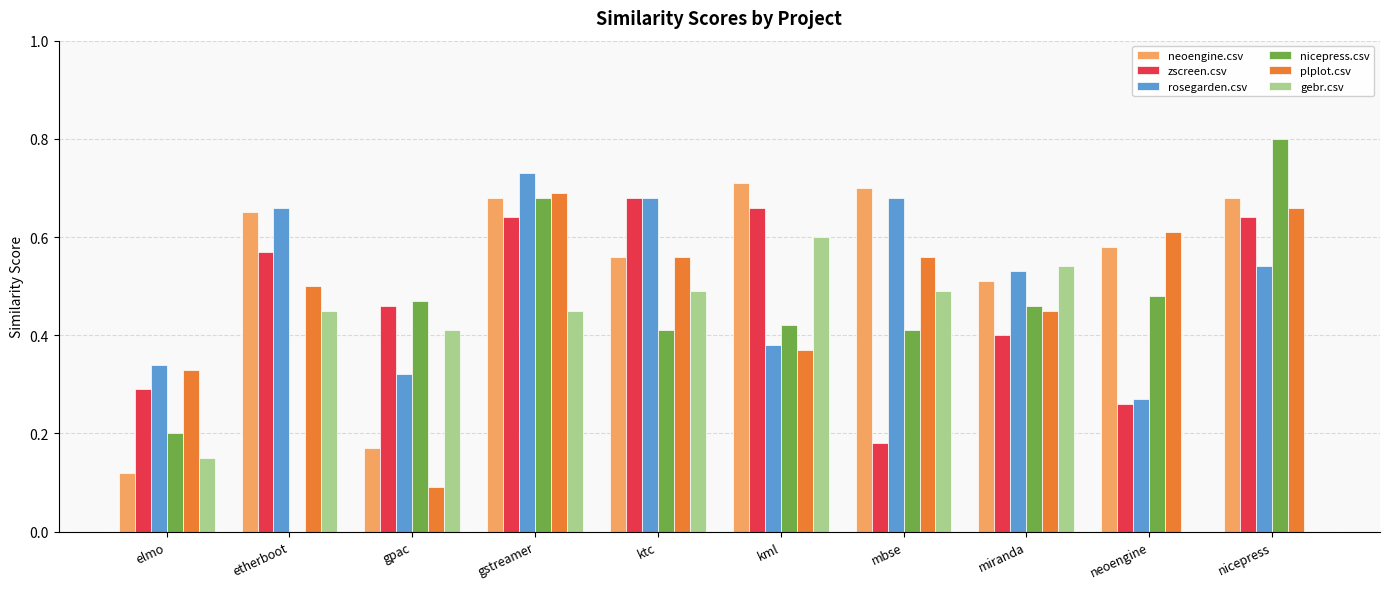

Is the value of gebr.csv at nicepress greater than the value of nicepress.csv at gpac?

No